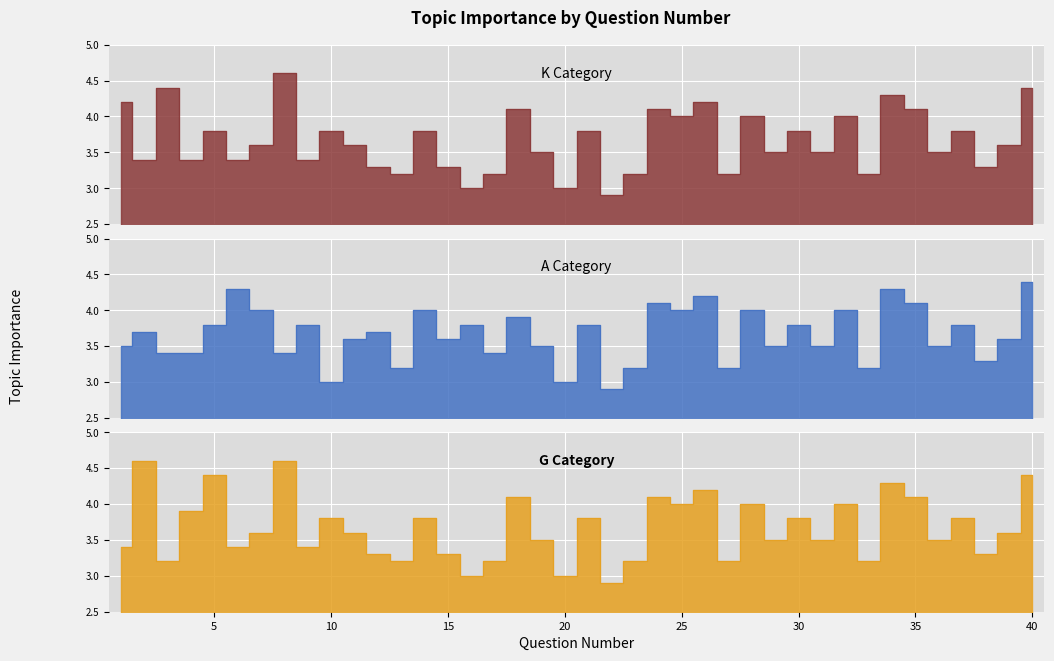

Which series changed the most between 6 and 9?

A Category